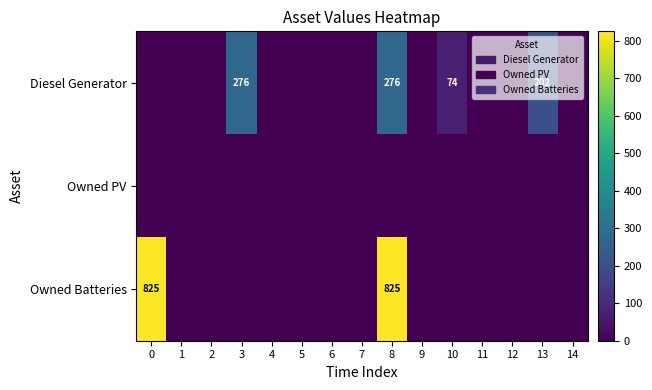

Count the Diesel Generator values in the range 0 to 74.

12